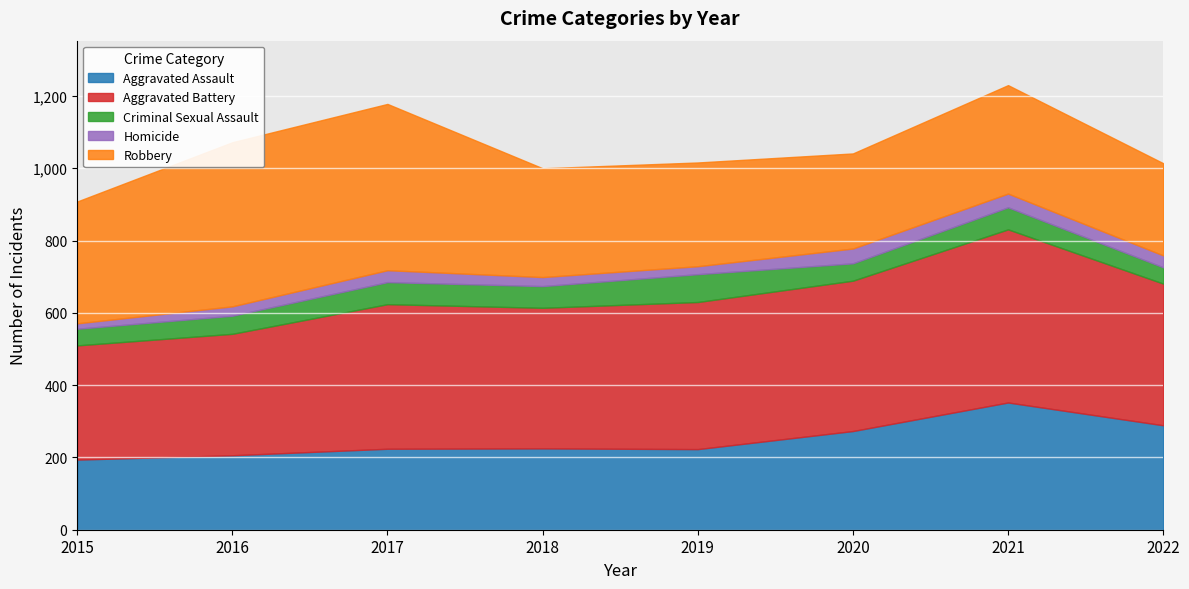

Which series changed the most between 2020 and 2021?

Aggravated Assault